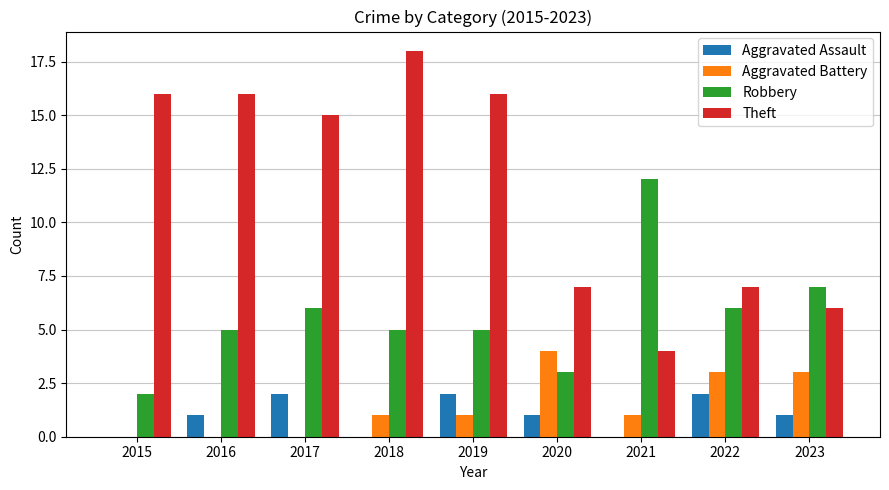

What is the sum of the Robbery values at 2018 and 2023?

12